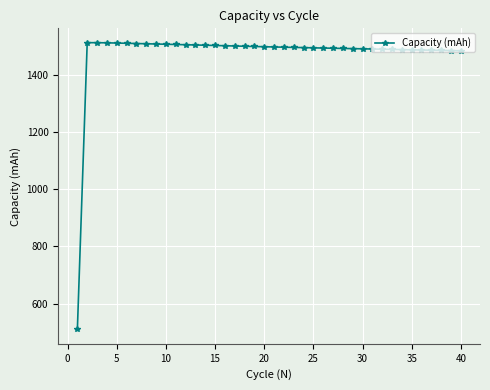

What is the average value?

1472.4